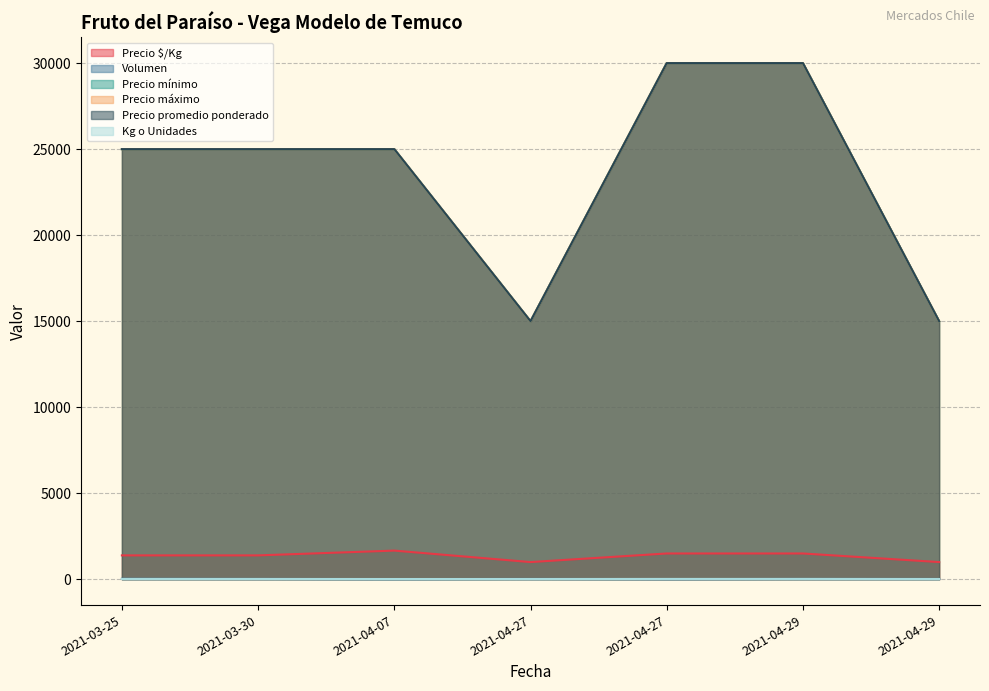

What are all the series names shown in the legend?

Precio $/Kg, Volumen, Precio mínimo, Precio máximo, Precio promedio ponderado, Kg o Unidades